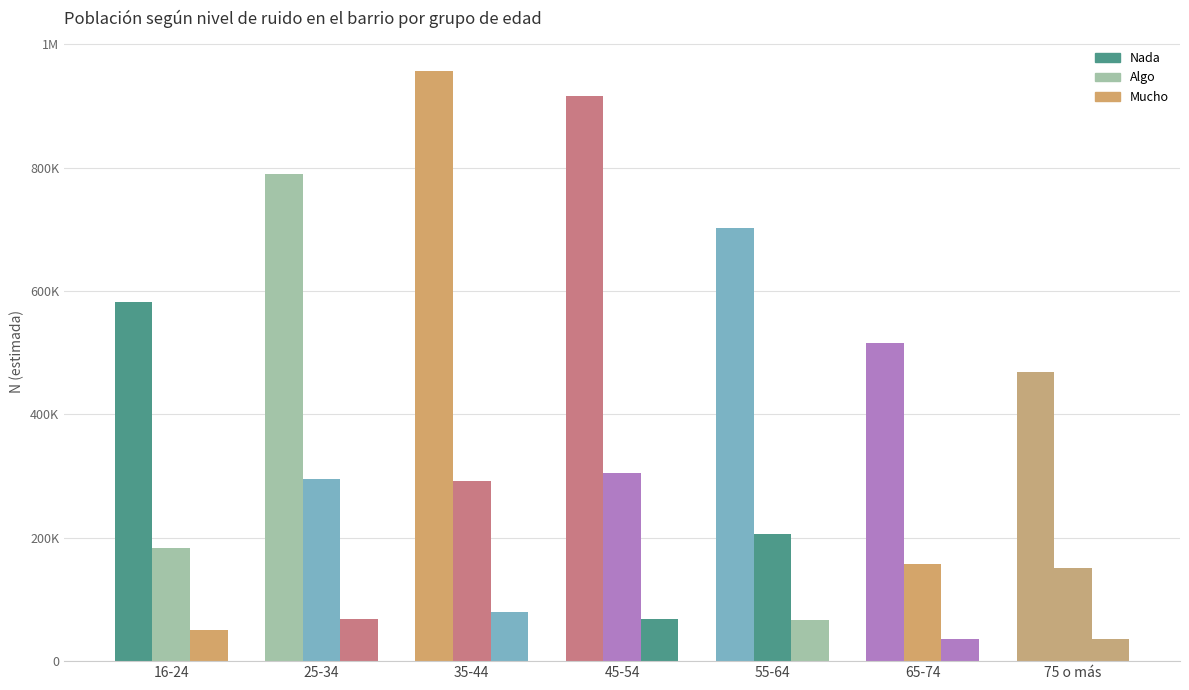

Reading left to right, what are all the values shown in this chart?

Nada: 582129	790332	957787	917252	702104	516123	469424
Algo: 182930	295545	291738	305809	206011	157837	151043
Mucho: 50159	68163	79882	67905	66651	36123	35429